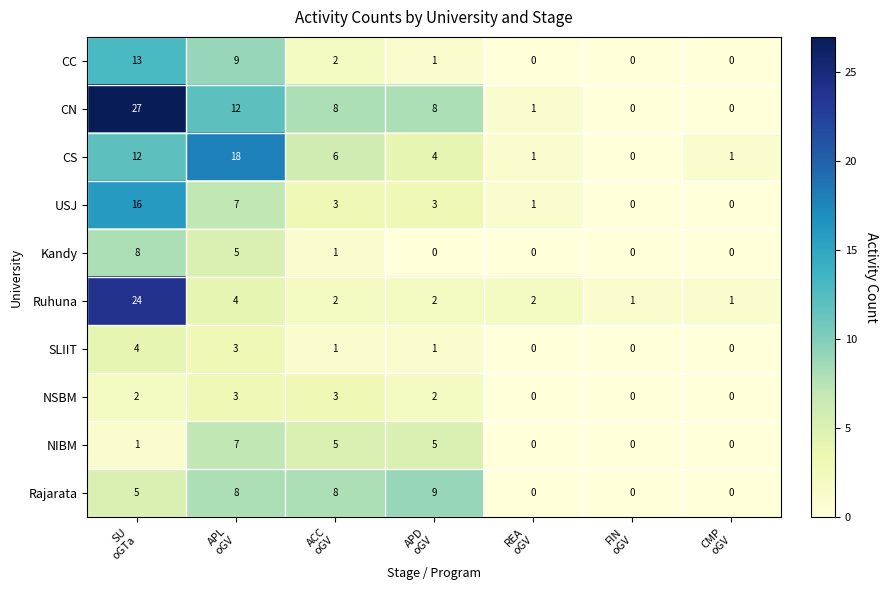

What is the greatest value displayed?

27